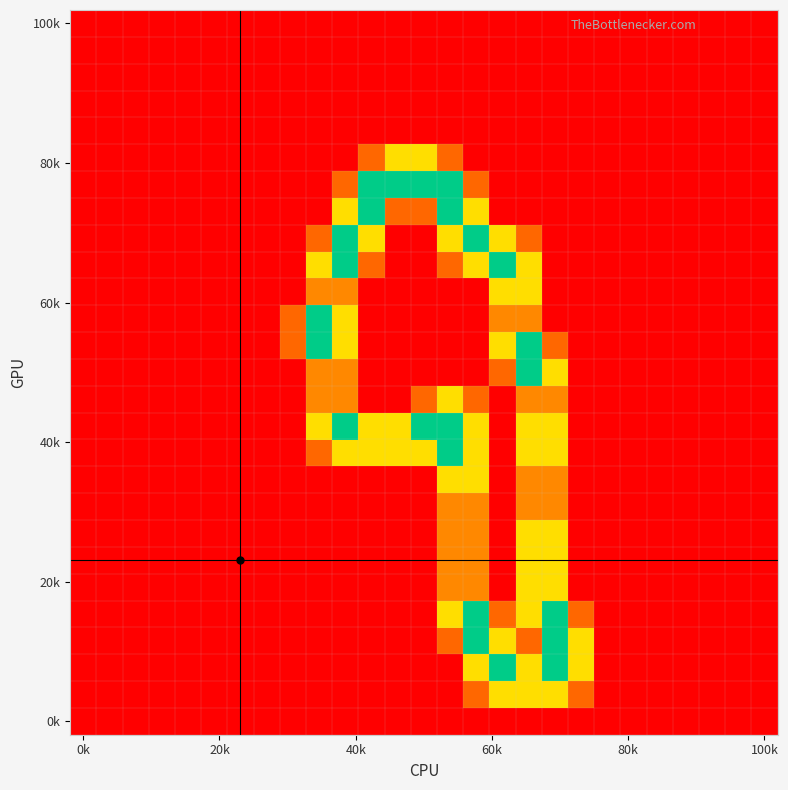

At how many categories does at least one series exceed 1?

11